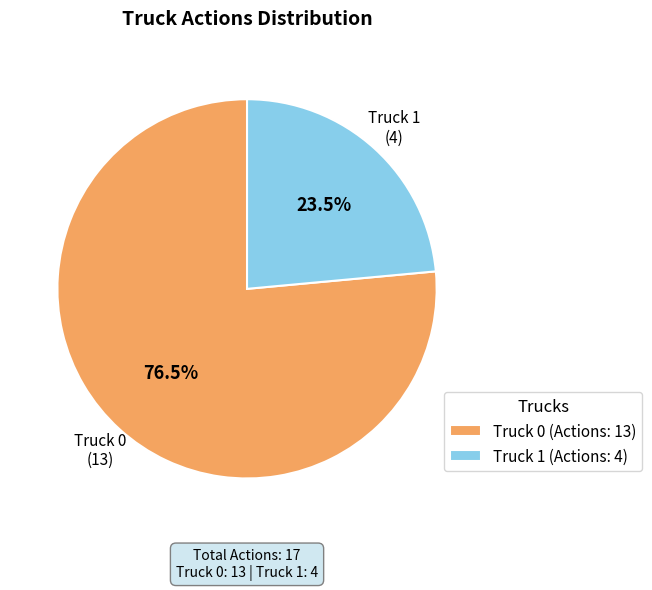

Rank the categories by value from lowest to highest.

Truck 1, Truck 0